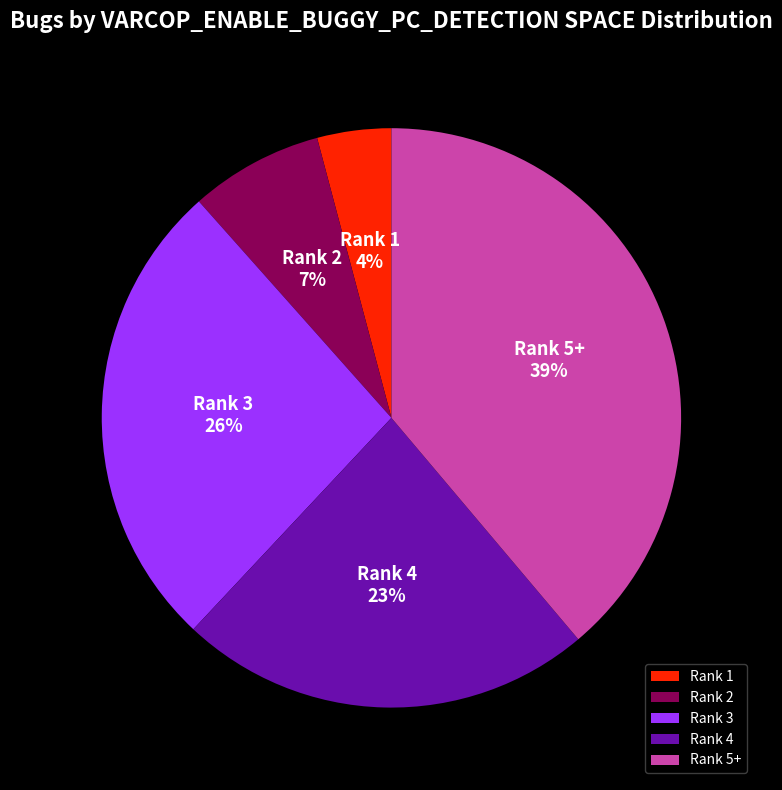

Combined, do Rank 1 and Rank 5+ account for over 50%?

No